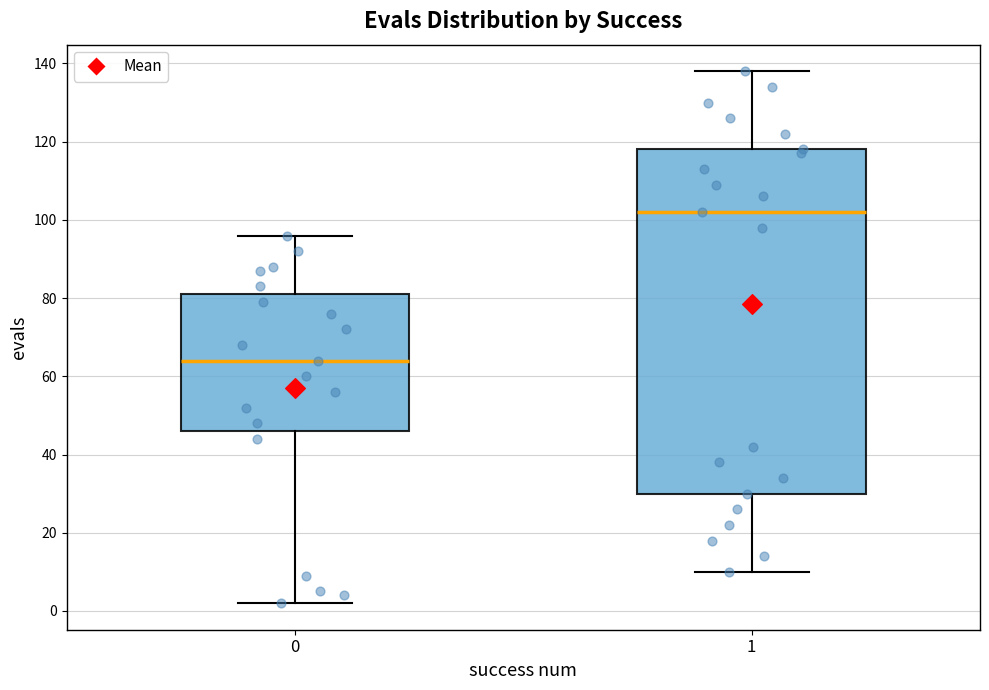

Comparing the boxes themselves (not the whiskers), which one is the tallest?

1